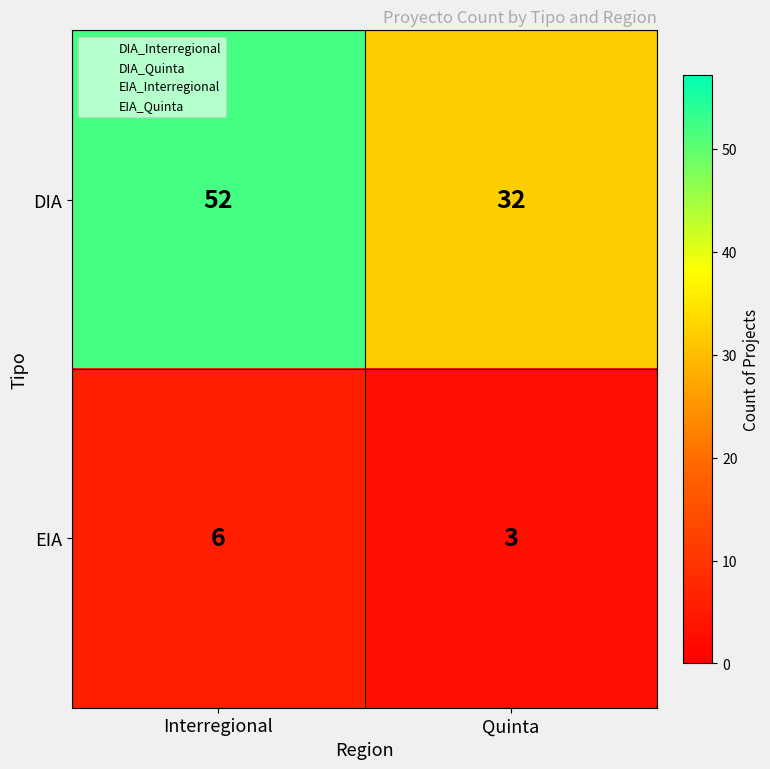

Rank the series at Quinta from highest to lowest value.

DIA, EIA